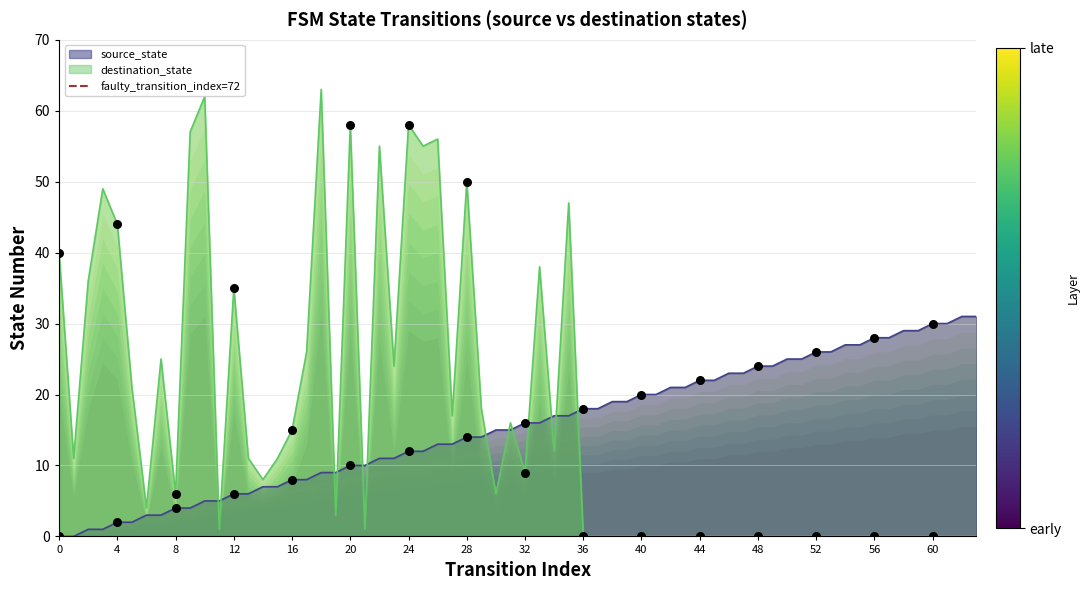

Between 4 and 0, which is larger?

4